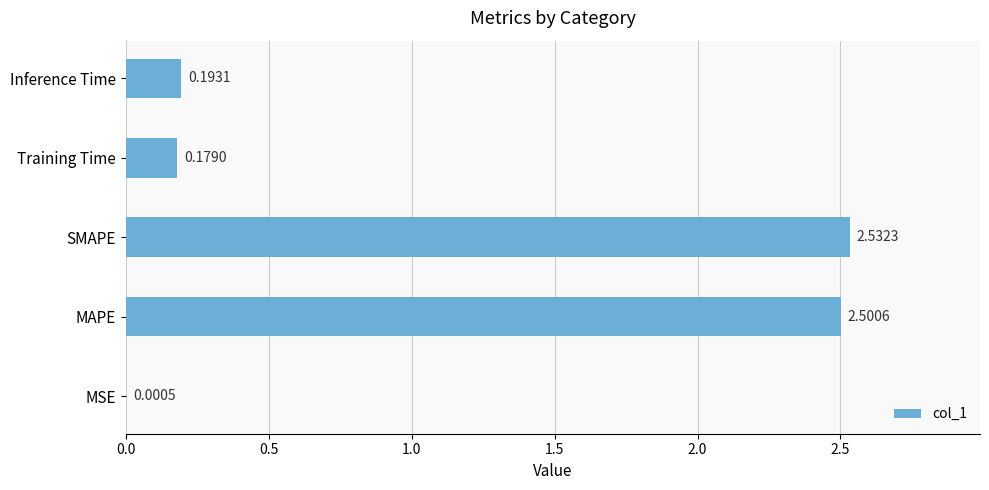

What is the sum of the values at MAPE and Inference Time?

2.7